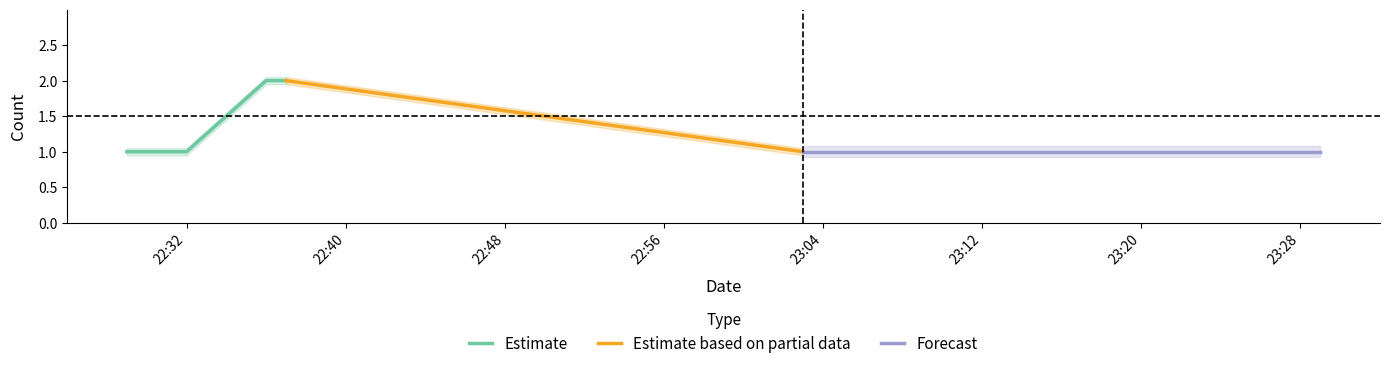

Which category has the lowest value across all series?

2019-08-12 22:29:00